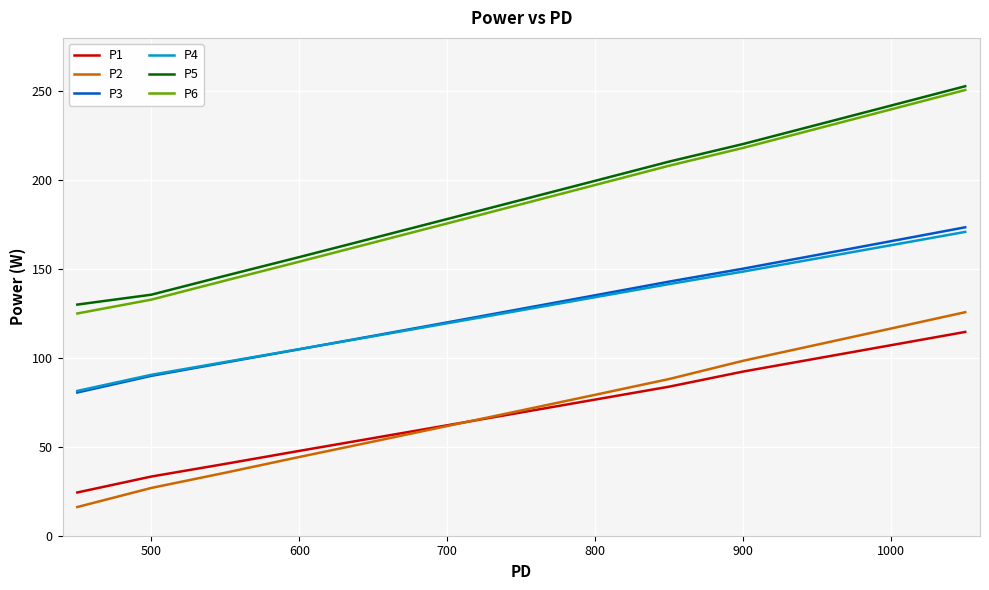

Which series has the widest spread of values?

P6